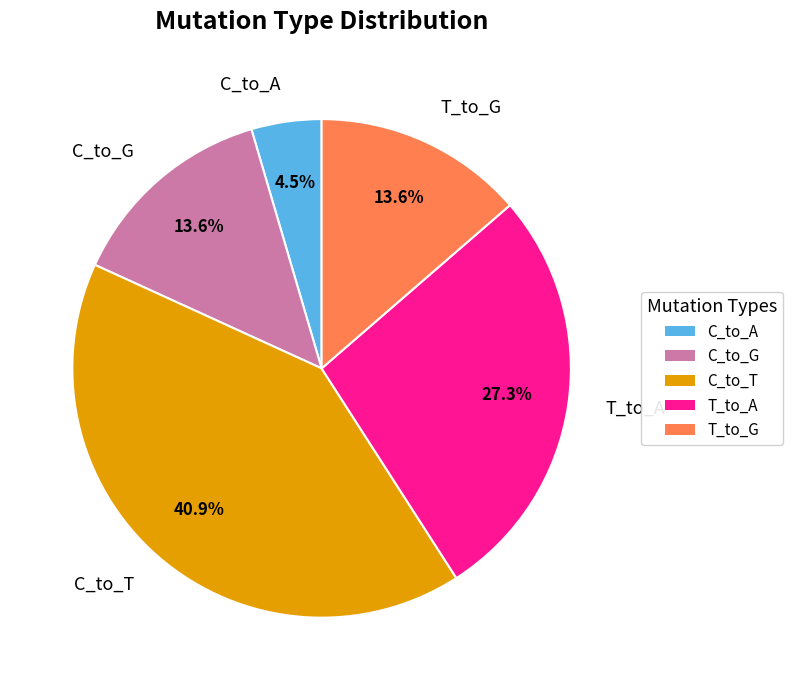

Between T_to_G and C_to_A, which is larger?

T_to_G